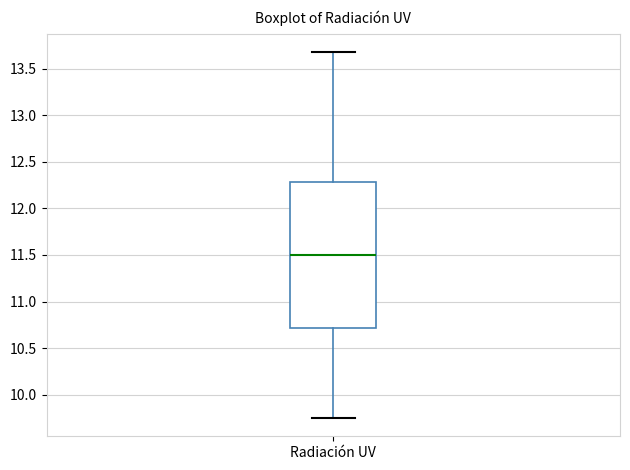

Transcribe this box plot: give where the median line is, the range the box spans, and where the two whiskers end, as read against the y-axis. The values are not printed on the chart, so give them approximately, as read against the axis.

median 11.50, box 10.70 to 12.30, whiskers 9.75 to 13.70